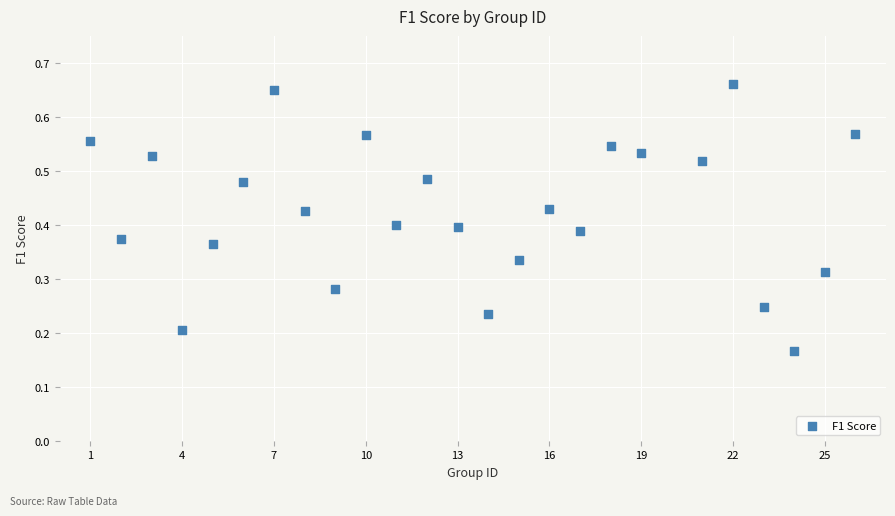

What is the range of X values (max minus min)?

25.0